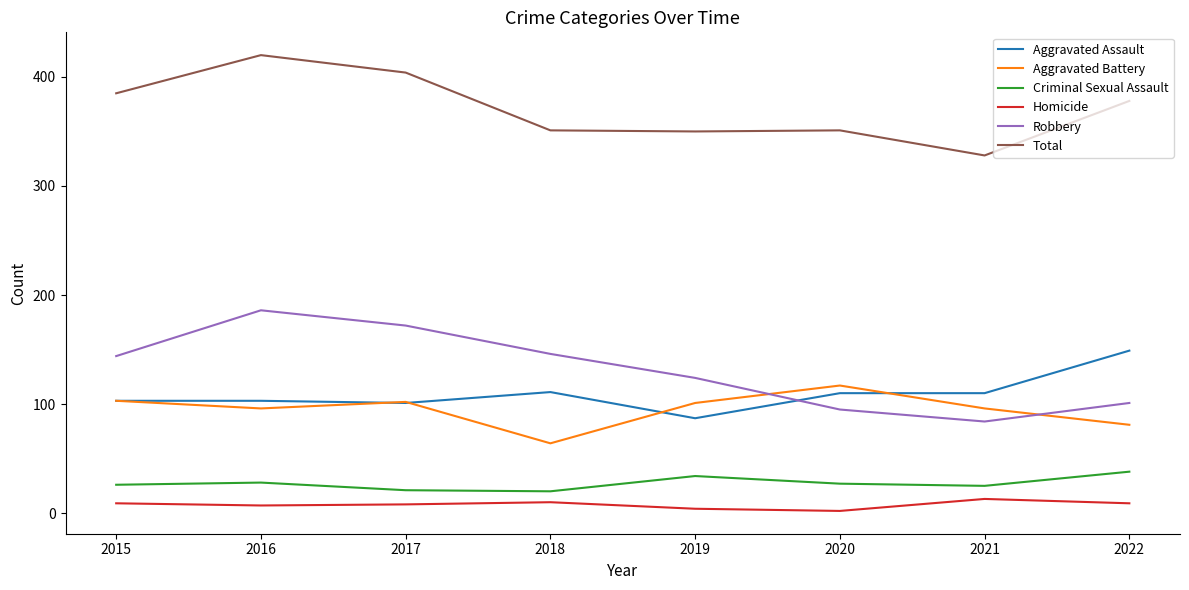

Which series has the widest spread of values?

Robbery